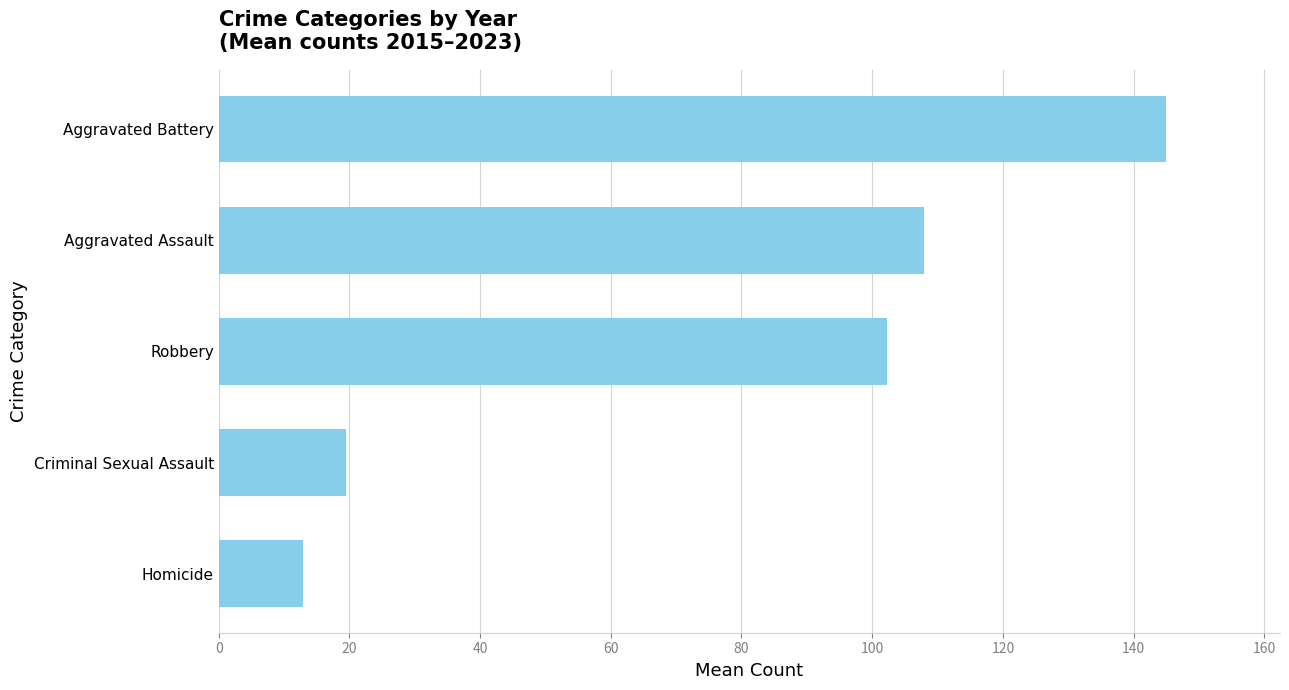

What is the average value?

77.5